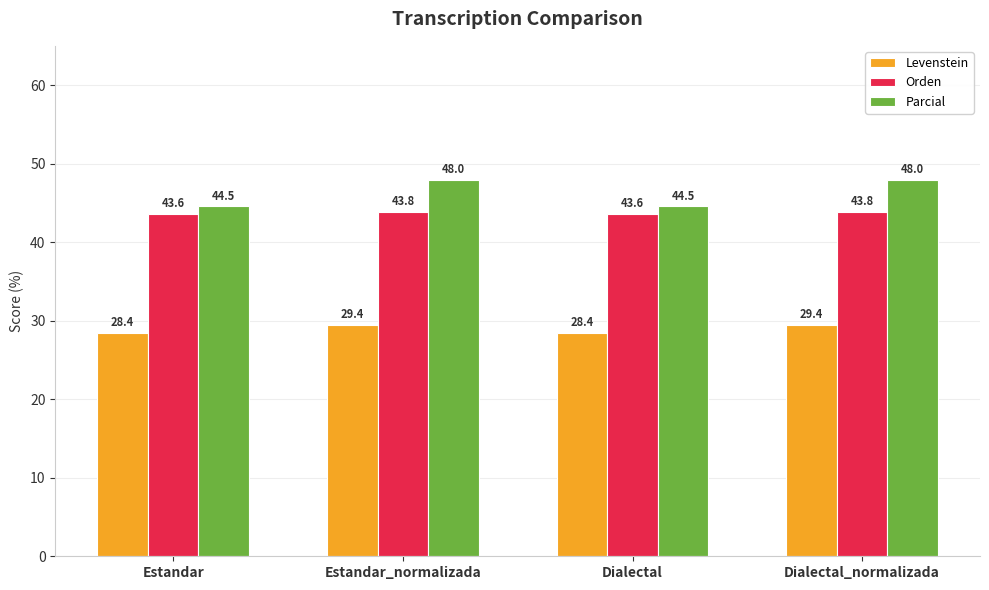

Reading right to left, extract all data points from this chart.

Levenstein: Dialectal_normalizada=29.4	Dialectal=28.4	Estandar_normalizada=29.4	Estandar=28.4
Orden: Dialectal_normalizada=43.8	Dialectal=43.6	Estandar_normalizada=43.8	Estandar=43.6
Parcial: Dialectal_normalizada=48.0	Dialectal=44.5	Estandar_normalizada=48.0	Estandar=44.5